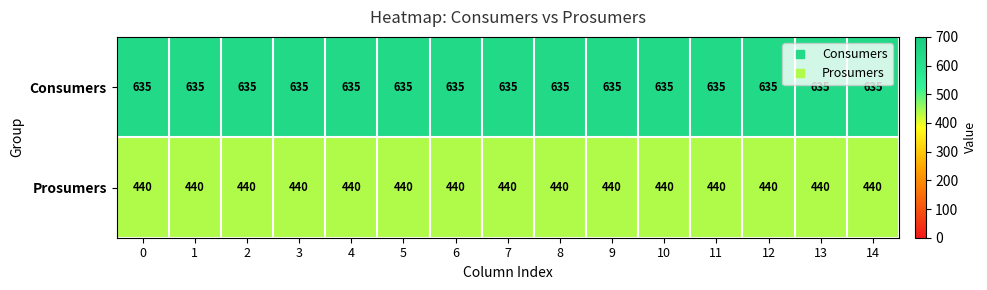

List the series in order of their overall mean, highest first.

Consumers, Prosumers